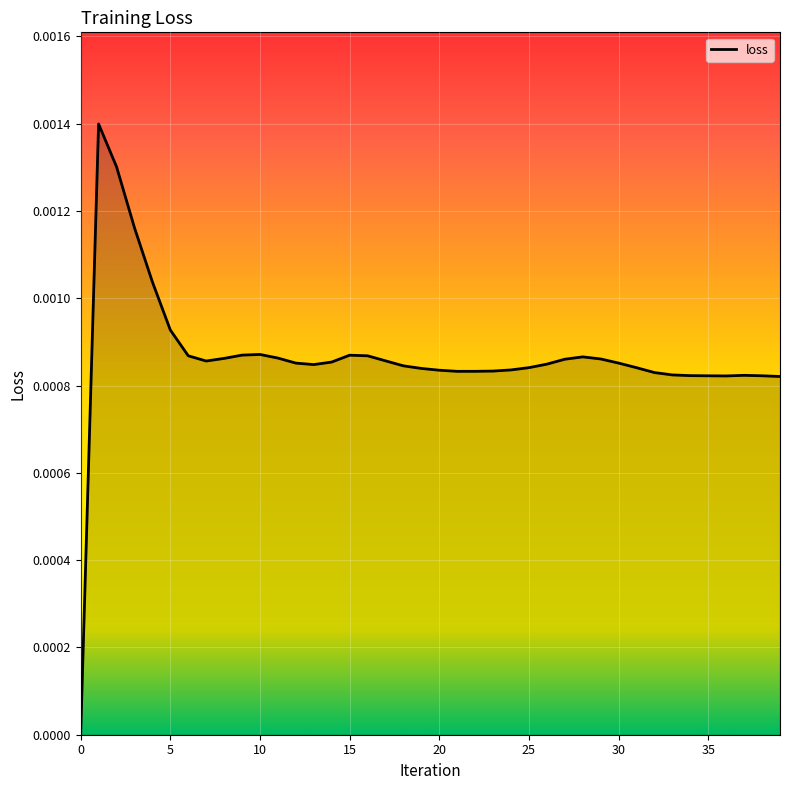

How many values exceed 0?

39